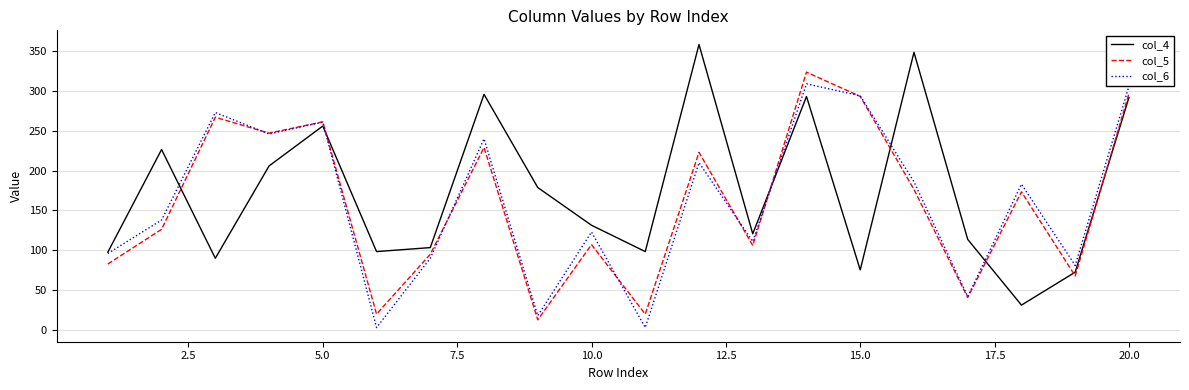

True or false: col_5 and col_4 intersect in this chart.

True